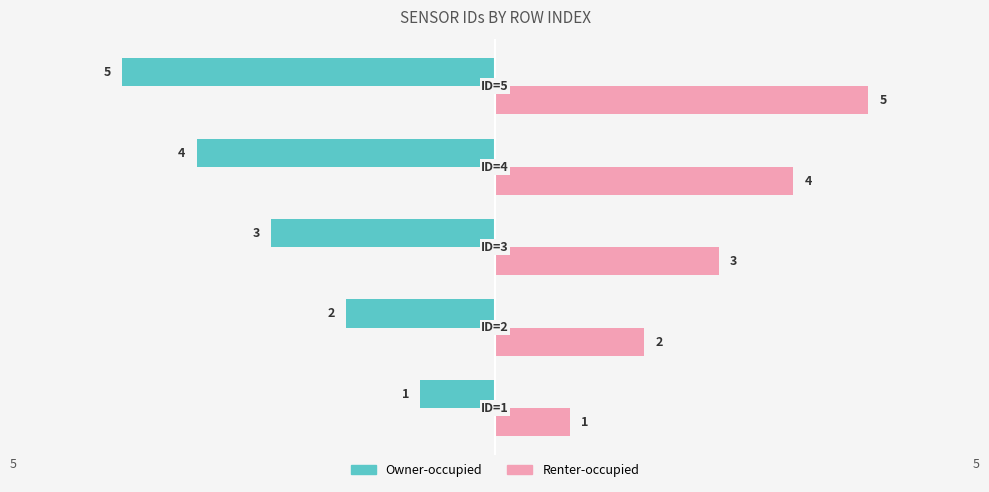

What is the greatest value displayed?

5